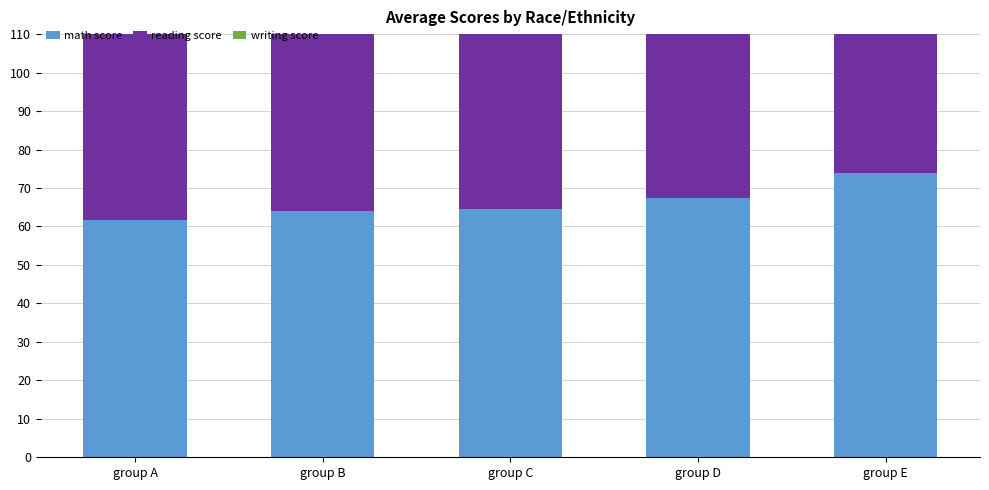

The value of reading score at group B is 67.1. True or false?

True